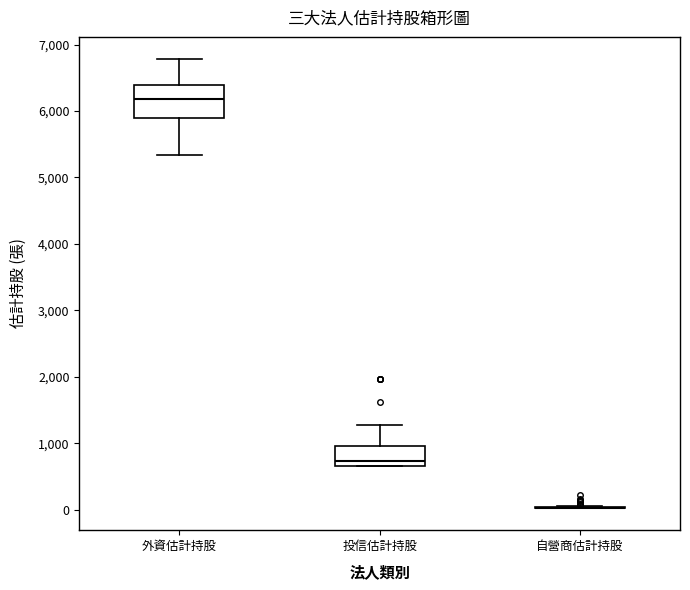

Which box is the tallest, from its lower edge to its upper edge?

外資估計持股